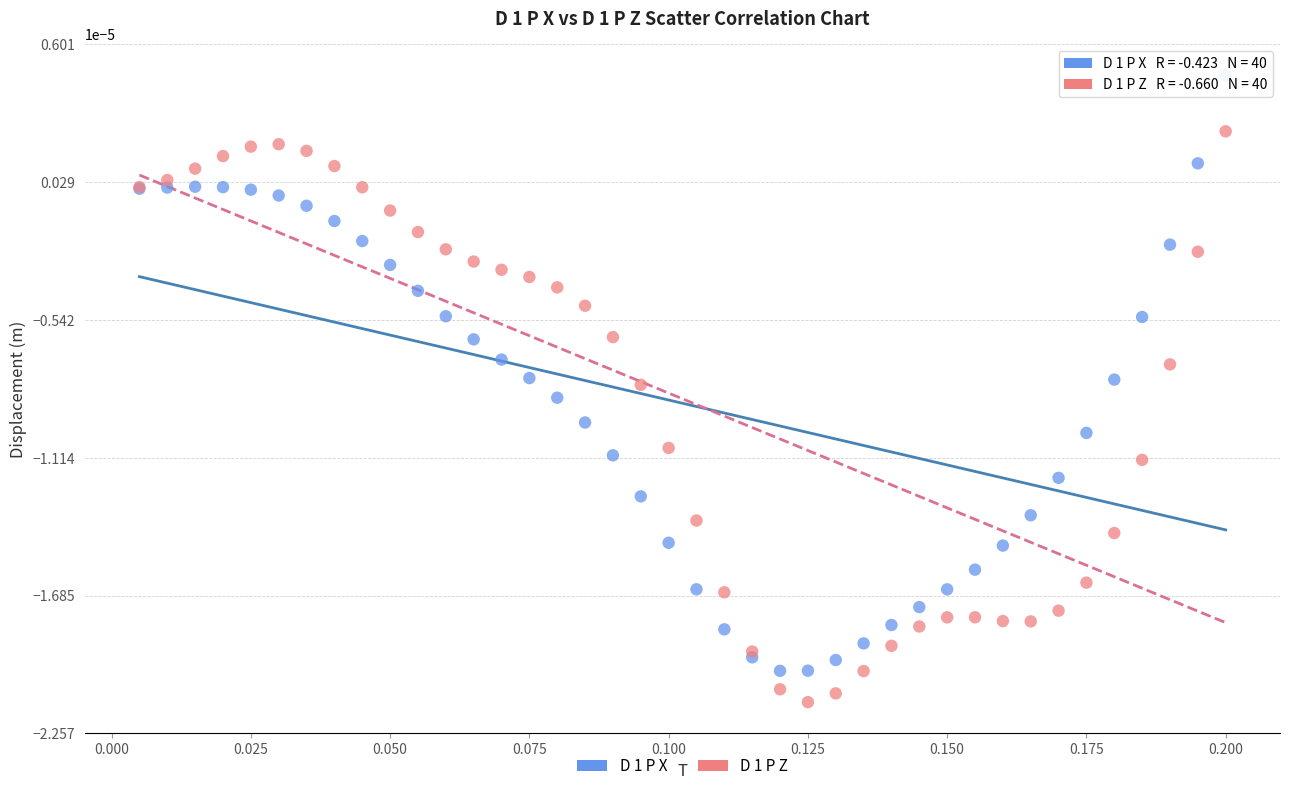

Which series contains the highest Y value?

D 1 P X